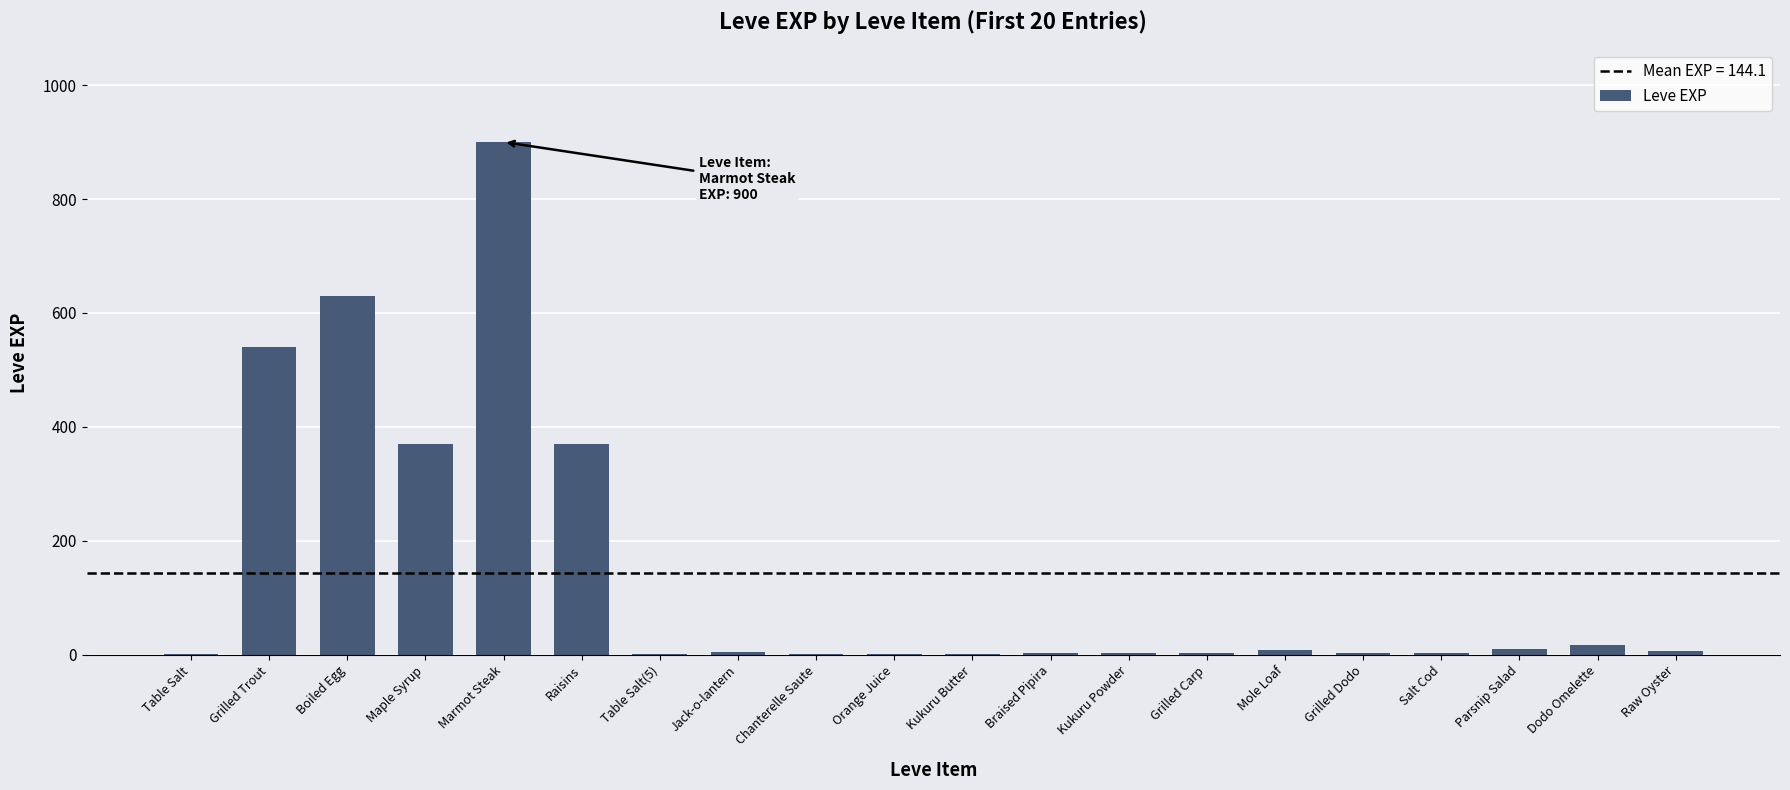

What is the sum of the values at Jack-o-lantern and Chanterelle Saute?

7